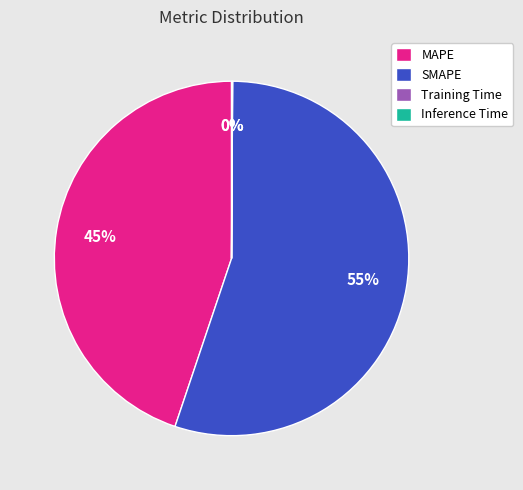

To the nearest percent, what is the difference between the largest and smallest slice percentages?

55%